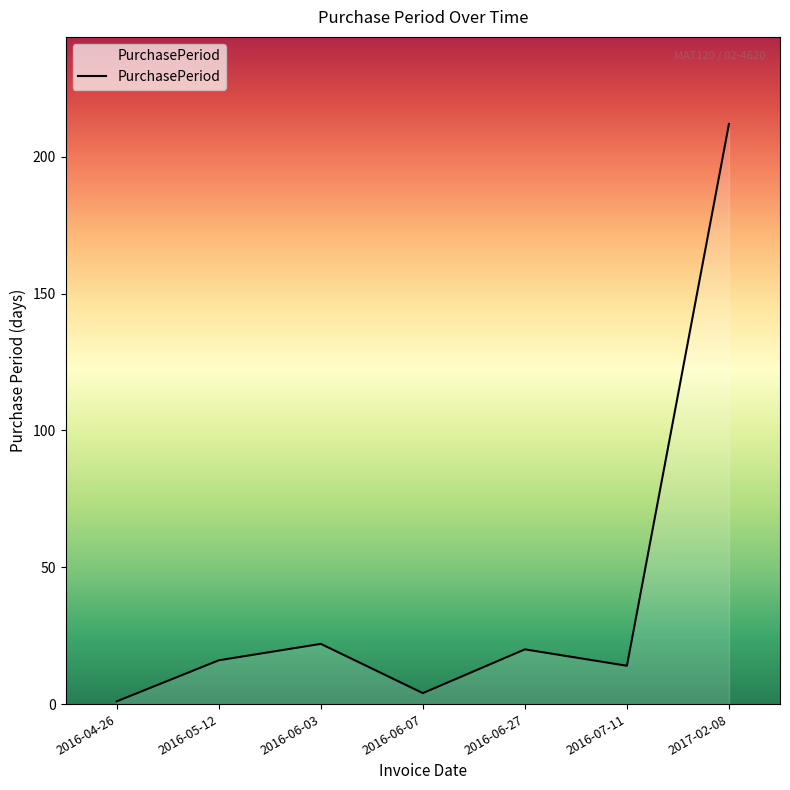

Reading left to right, extract all data points from this chart.

2016-04-26=1	2016-05-12=16	2016-06-03=22	2016-06-07=4	2016-06-27=20	2016-07-11=14	2017-02-08=212